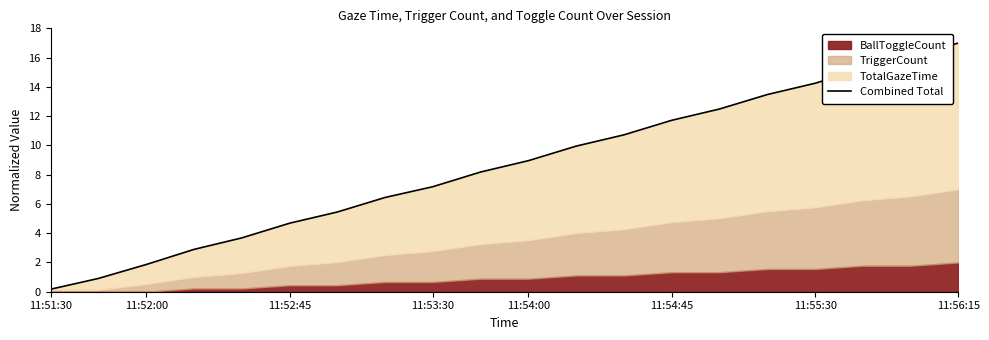

What is the greatest value displayed?

17.0